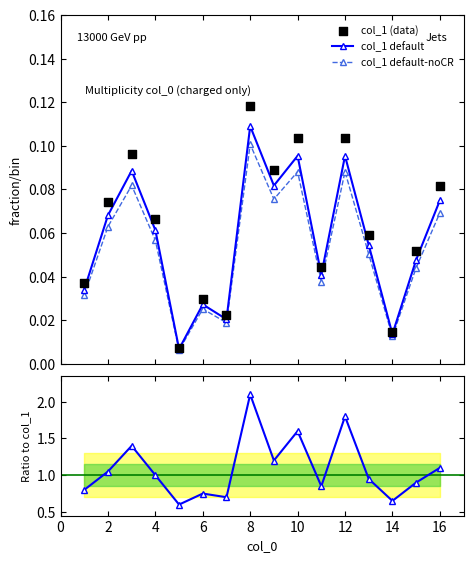

Which series reaches the minimum Y coordinate?

col_1 default-noCR